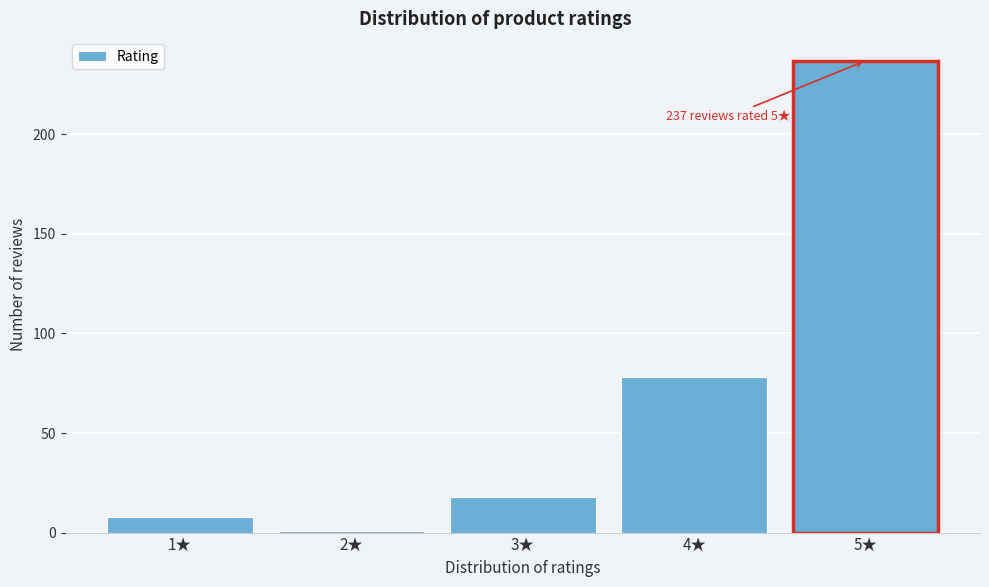

Reading left to right, transcribe all the data shown in this chart.

8	1	18	78	237